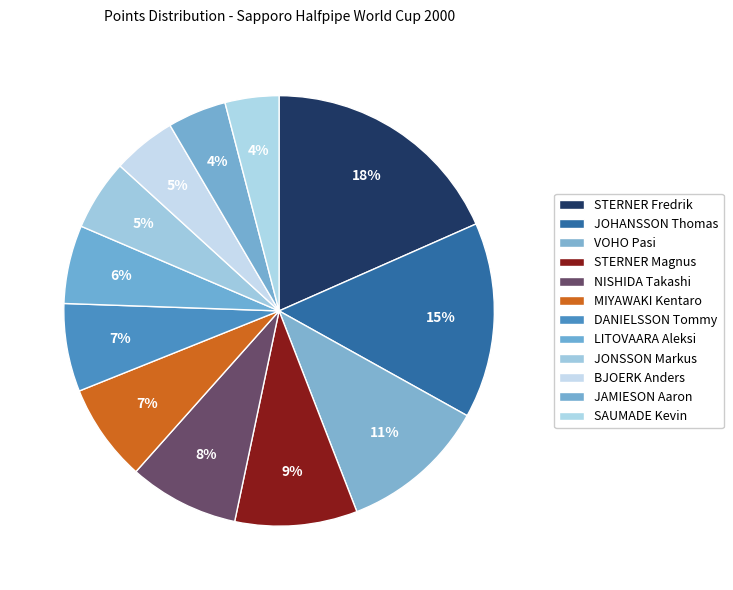

Which slice is the smallest?

SAUMADE Kevin